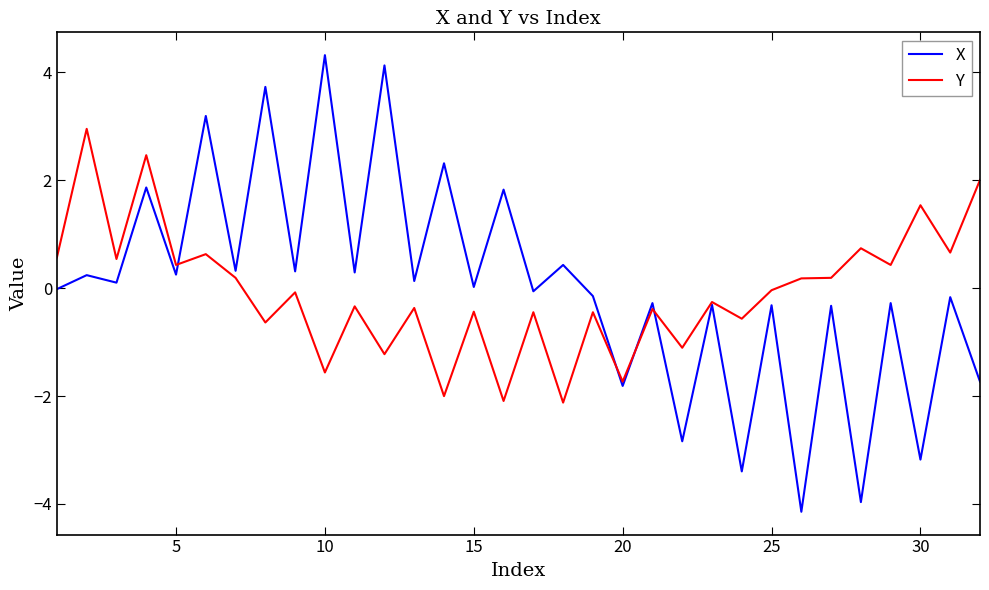

Which series has the largest range (max minus min)?

X